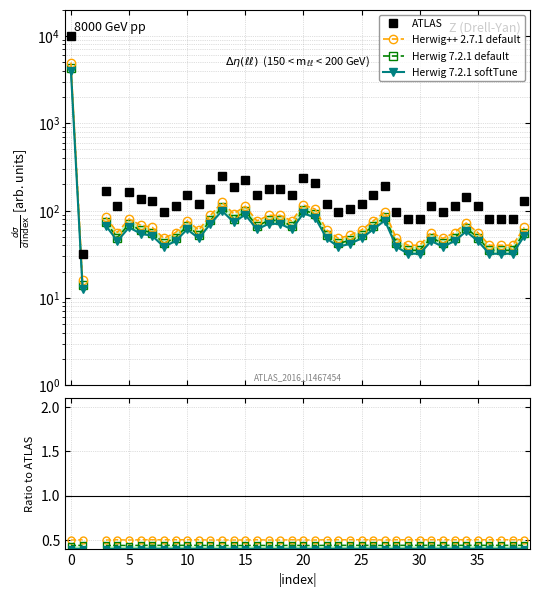

Does the chart display data point markers on the line(s)?

Yes